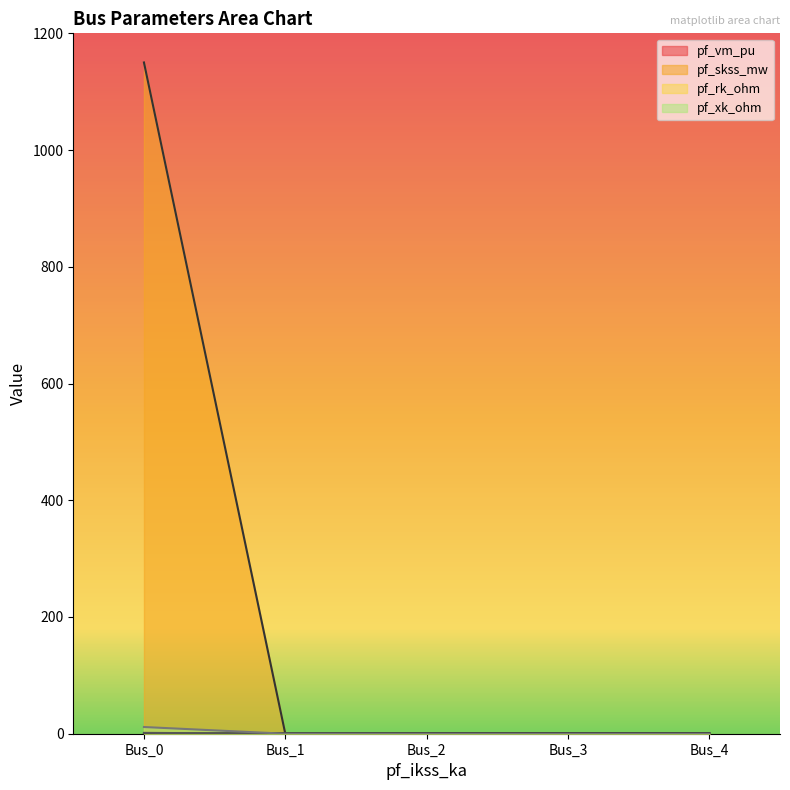

What is the total value across all series at Bus_1?

0.7